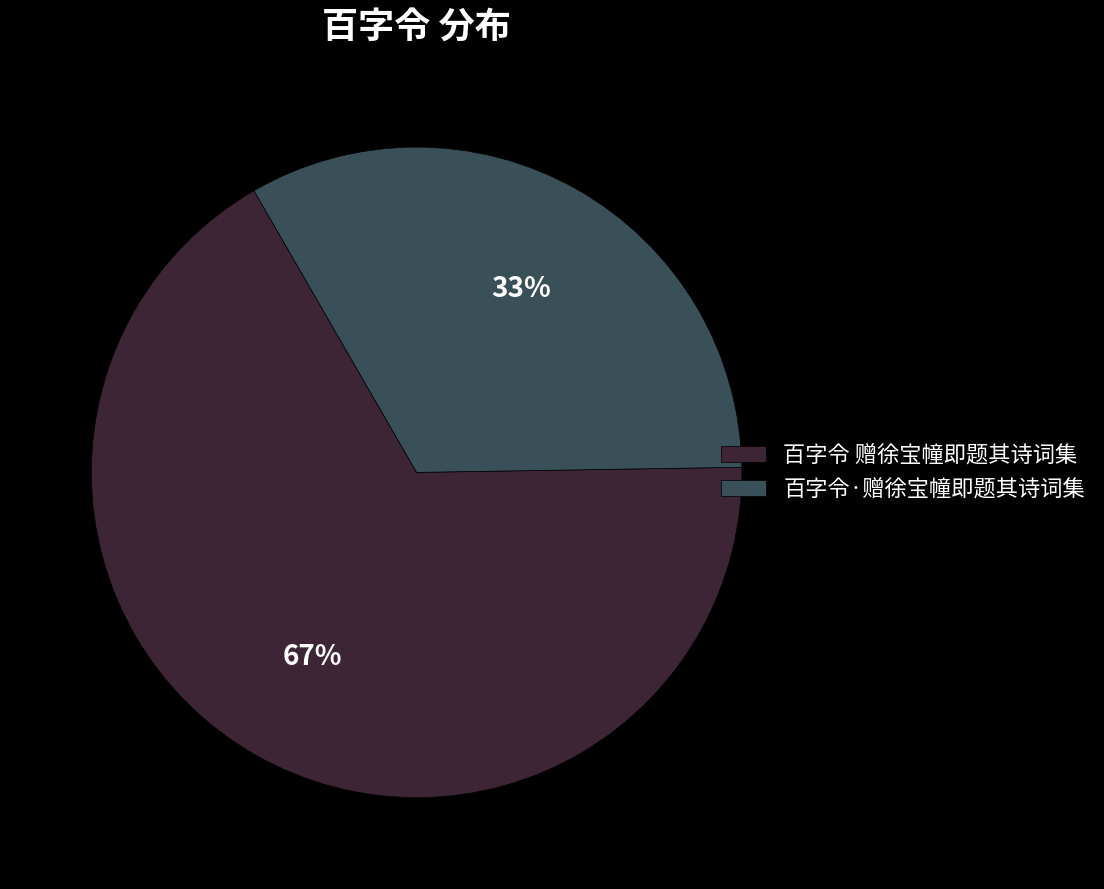

Do 百字令 赠徐宝幢即题其诗词集 and 百字令·赠徐宝幢即题其诗词集 together represent more than half of the pie?

Yes